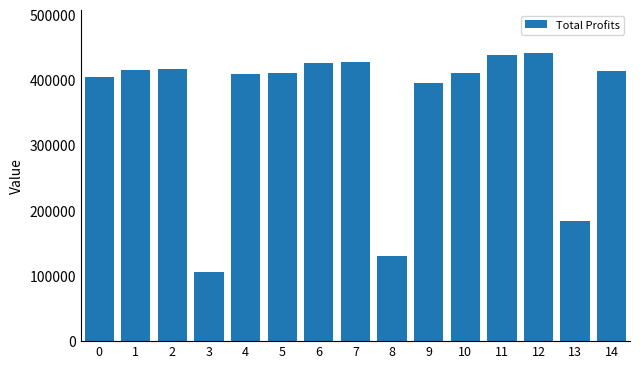

What is the maximum value shown in the chart?

441176.7